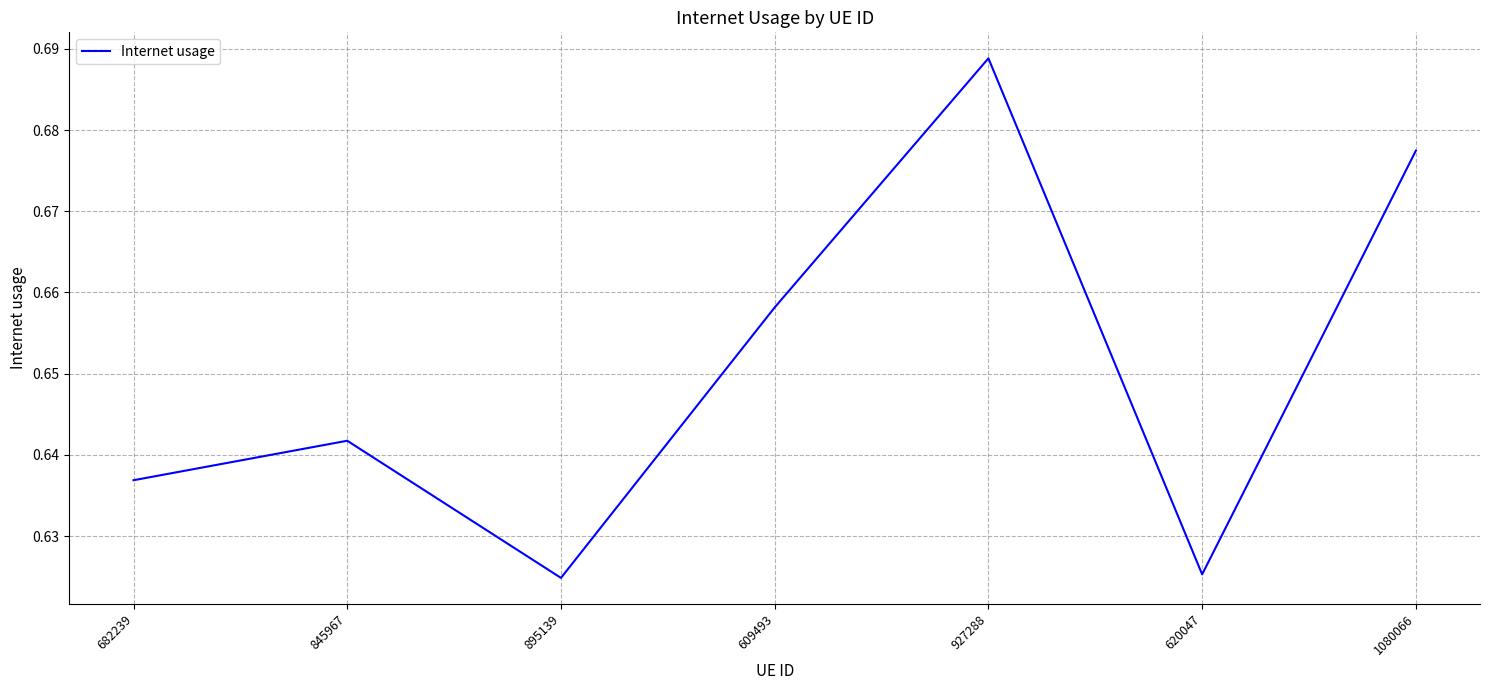

At which category does the chart reach its peak across all series?

927288